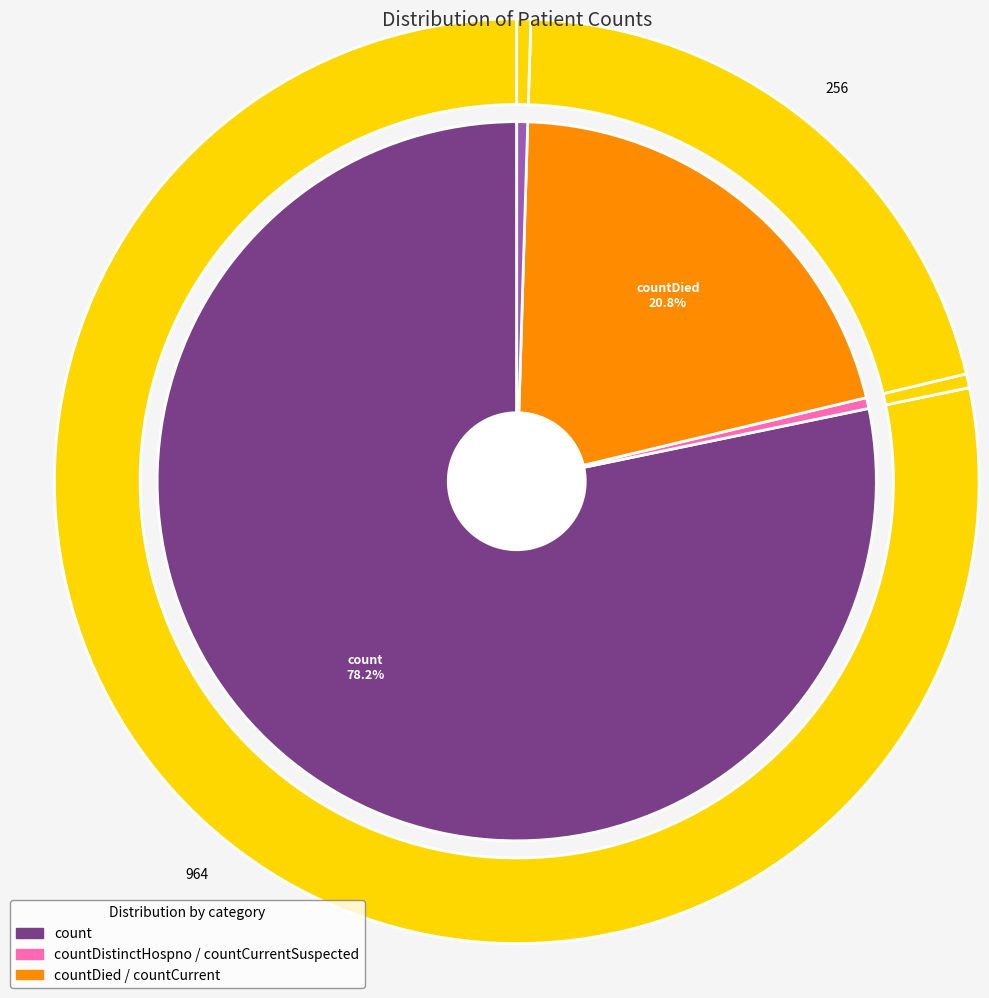

Is it true that countCurrent is 11% of the pie?

False